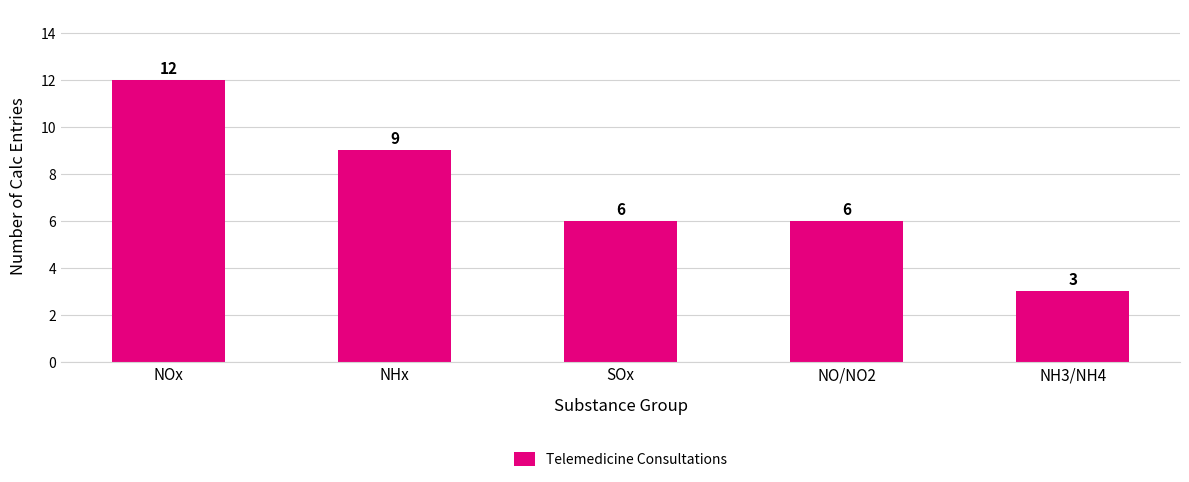

What is the sum of all values?

36